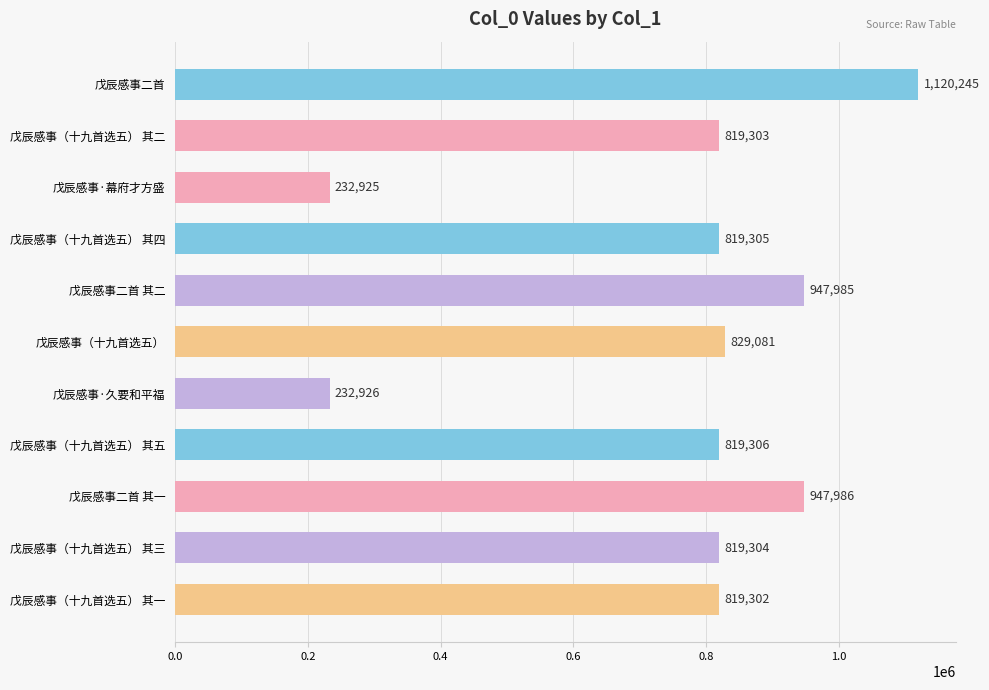

How many series are shown in this chart?

1